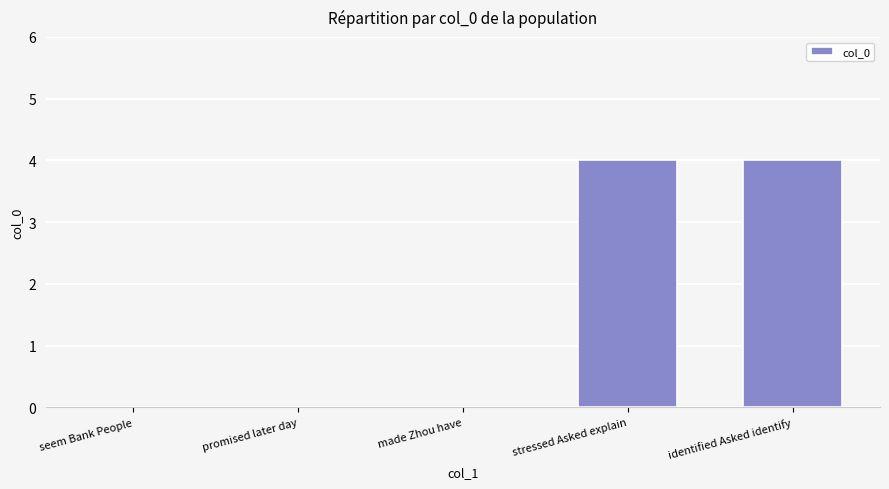

How many series are shown in this chart?

1